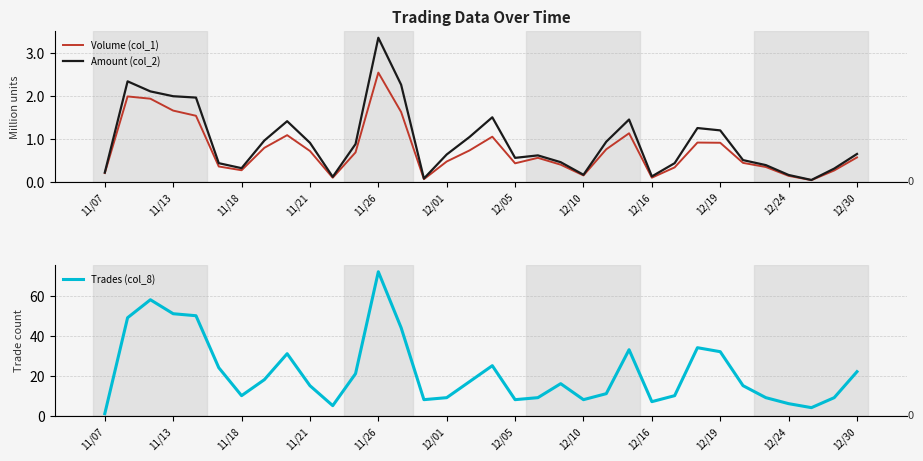

At which label does Trades (col_8) reach its peak?

11/26